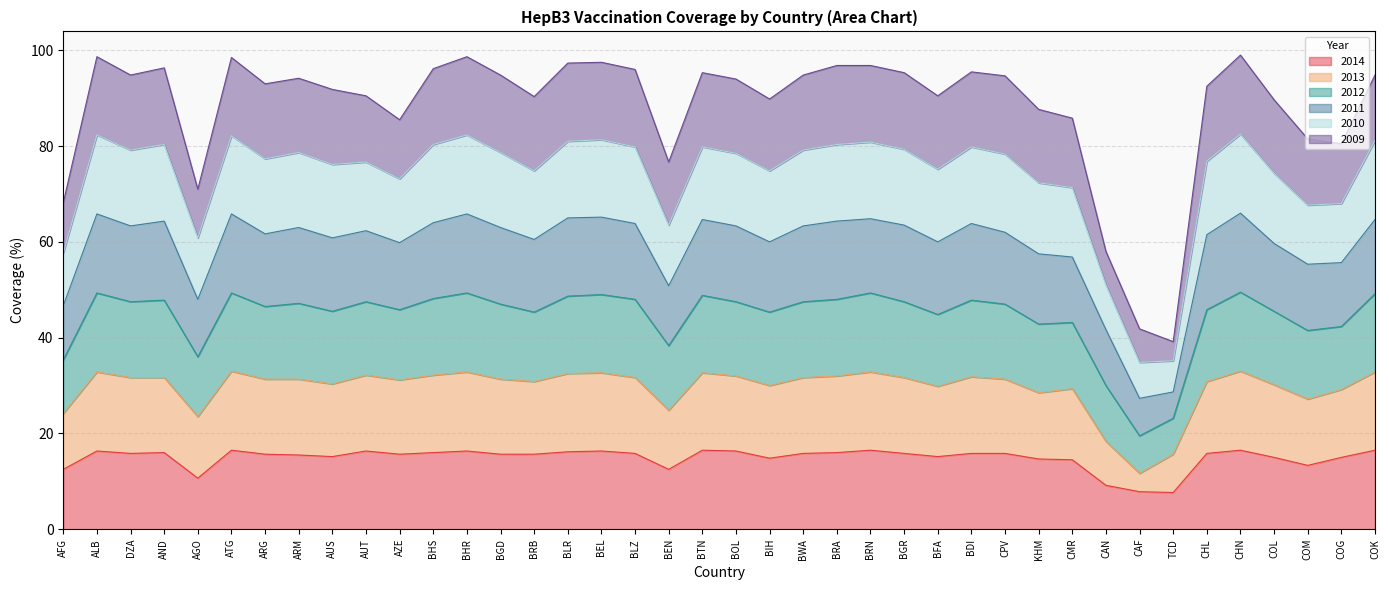

True or false: 2014 and 2012 intersect in this chart.

False